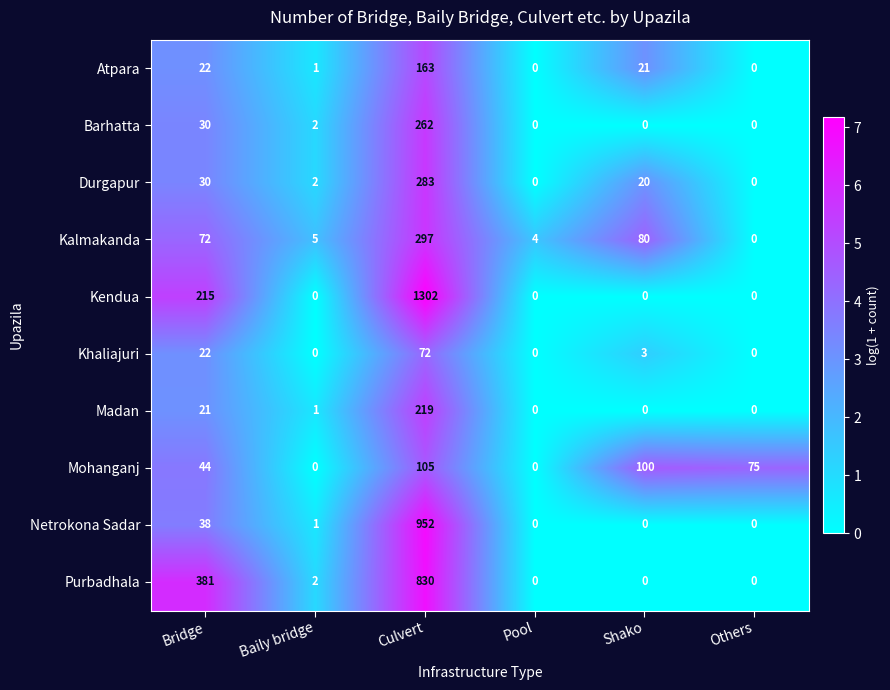

The Kalmakanda series shows 72 at Bridge. True or false?

True